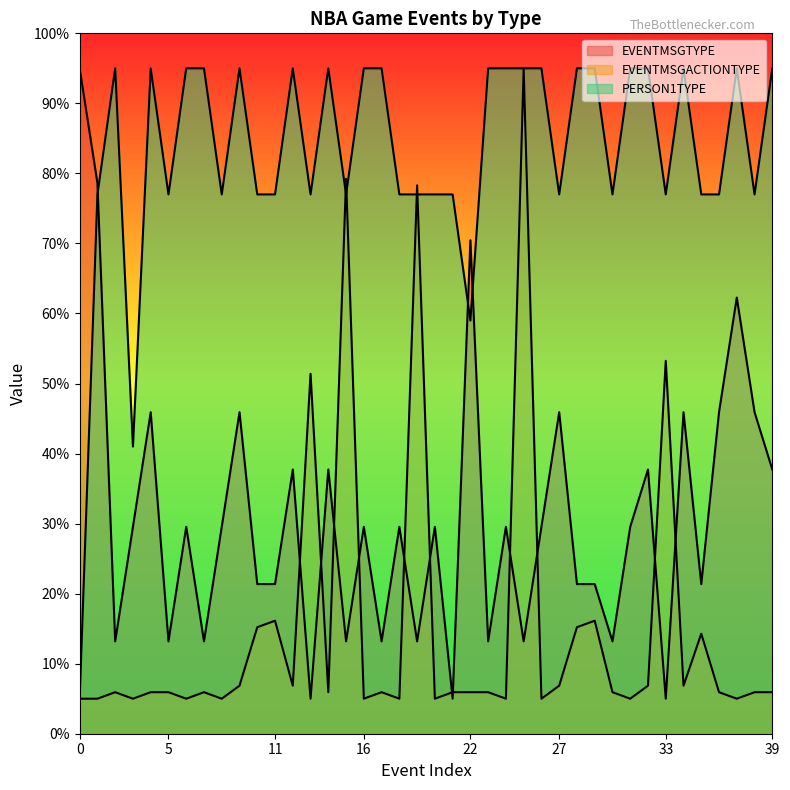

How many data points does each series have?

40